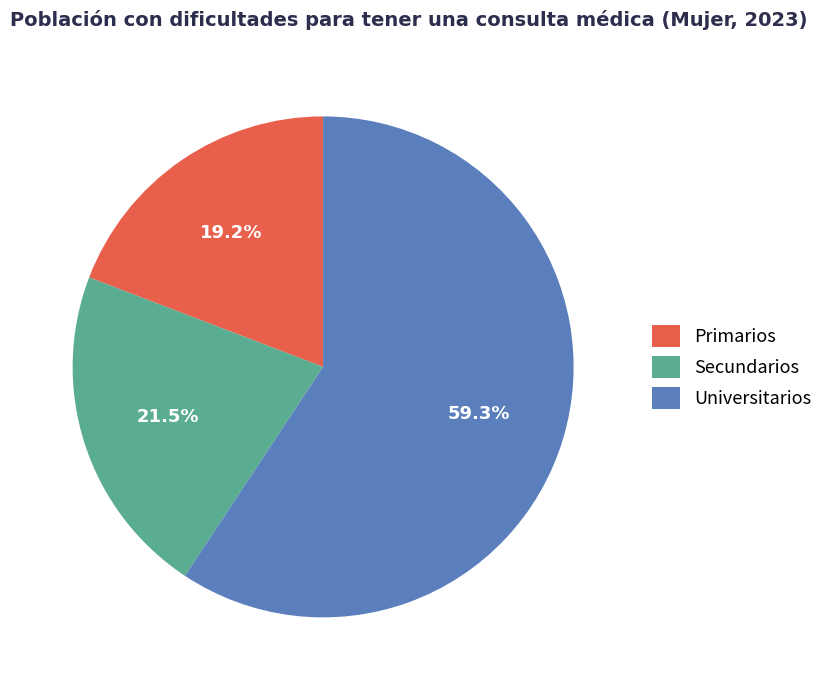

Which slice represents more than half of the pie?

Universitarios